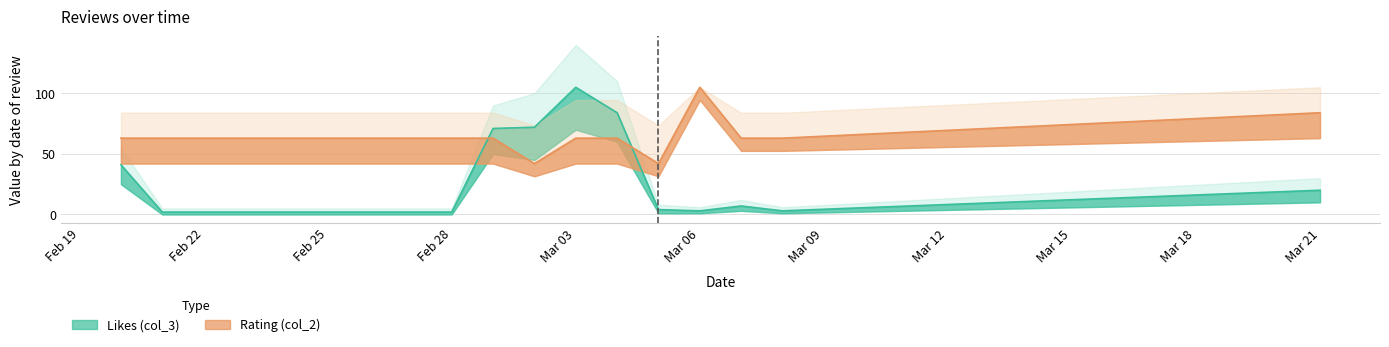

How many lines are shown in the chart?

2